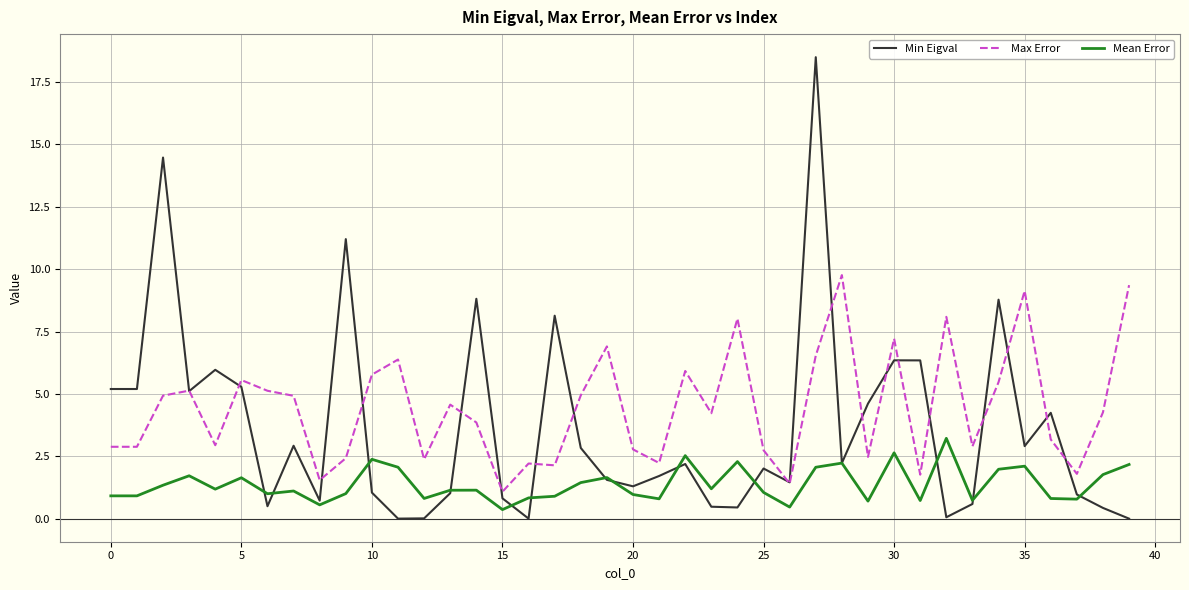

How many lines are shown in the chart?

3